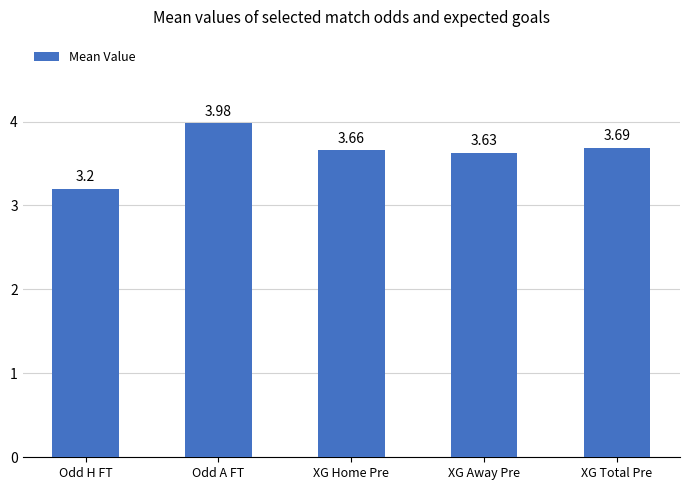

Does the chart contain stacked bars?

No